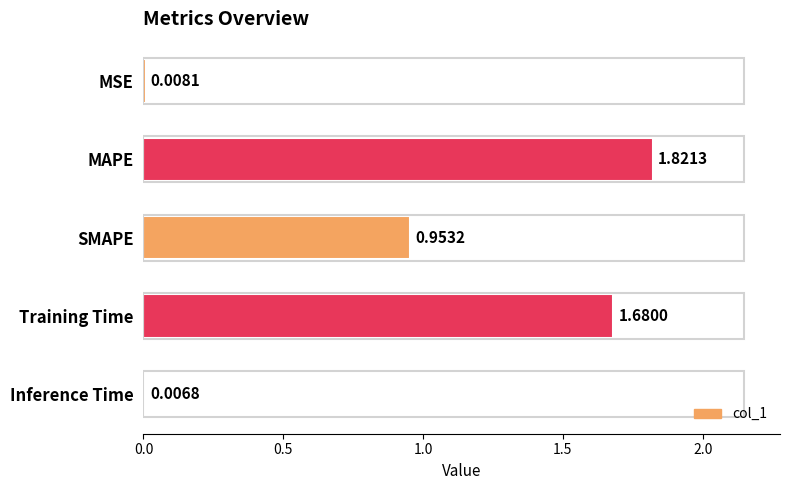

What is the average value?

0.9